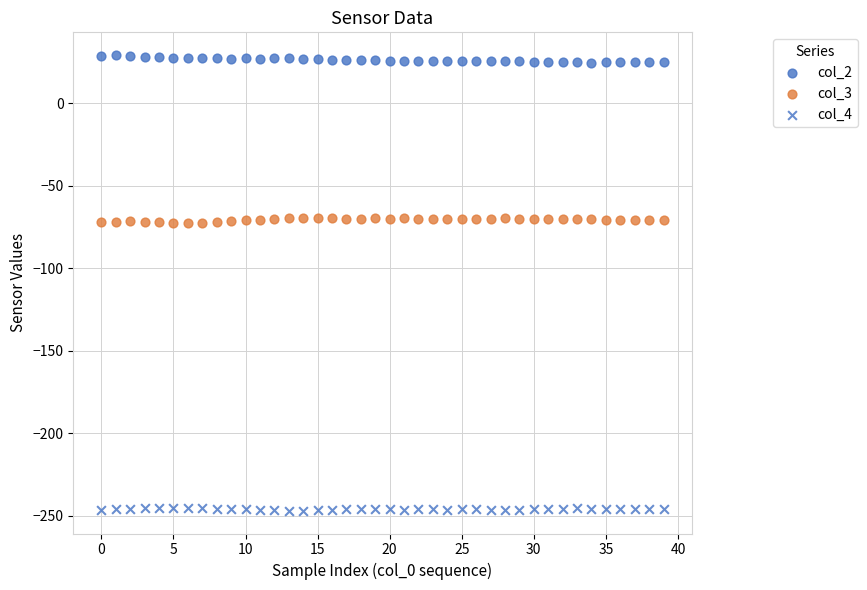

Count the number of points in this scatter plot.

120